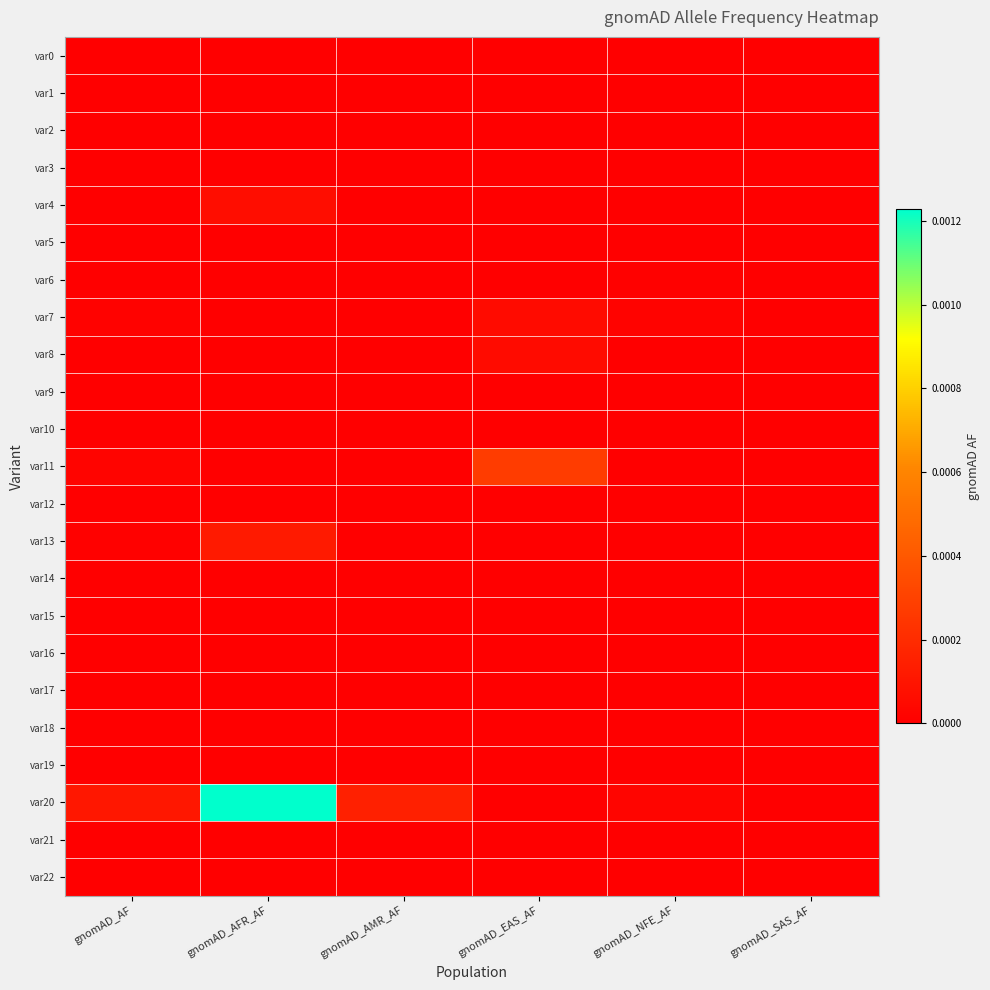

At which category is the sum across all series the highest?

gnomAD_AFR_AF